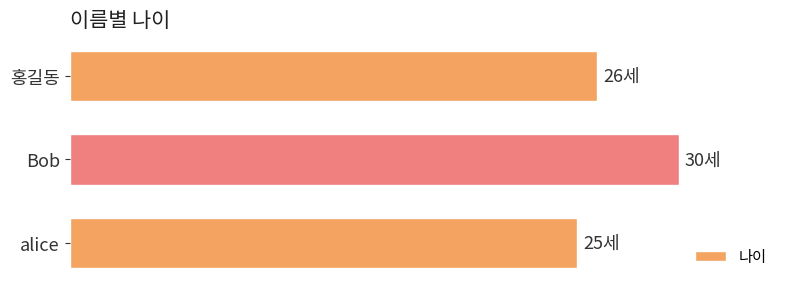

What is the minimum value shown in the chart?

25